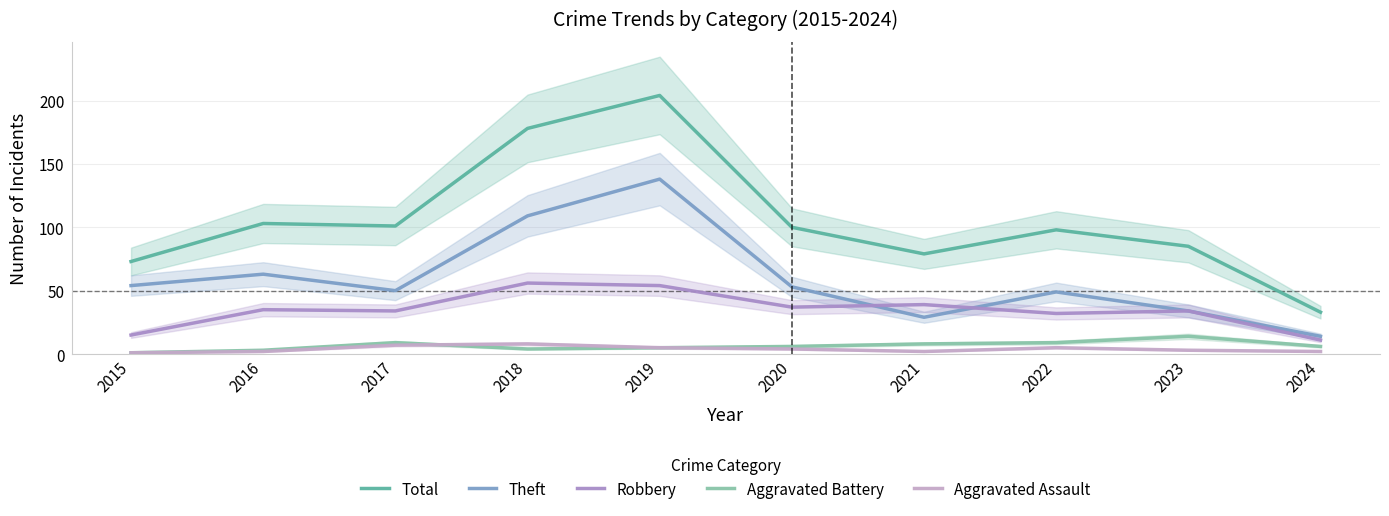

At which category is the sum across all series the highest?

2019